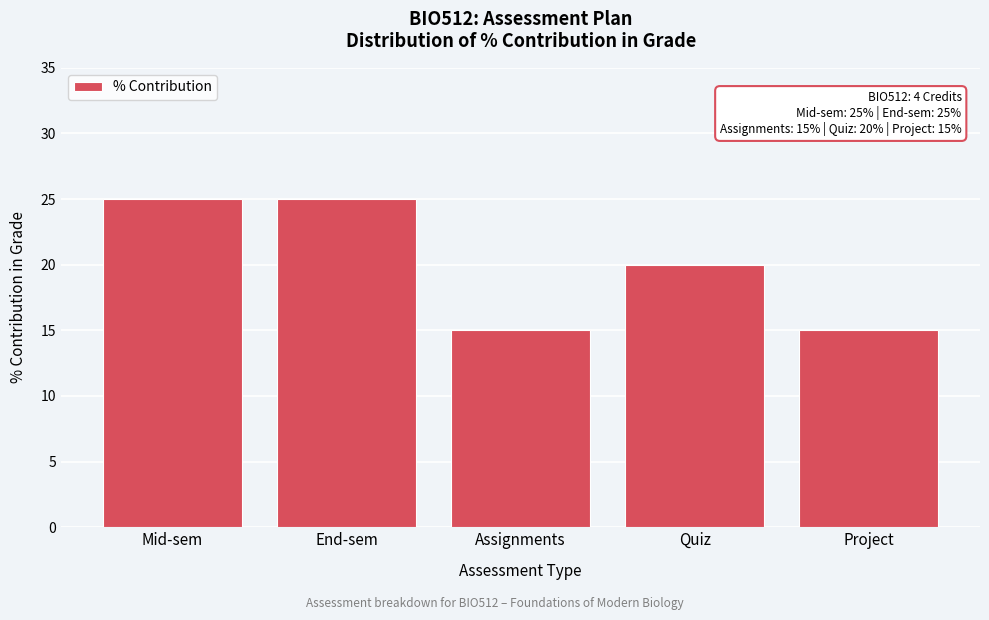

Reading left to right, transcribe all the data shown in this chart.

25	25	15	20	15